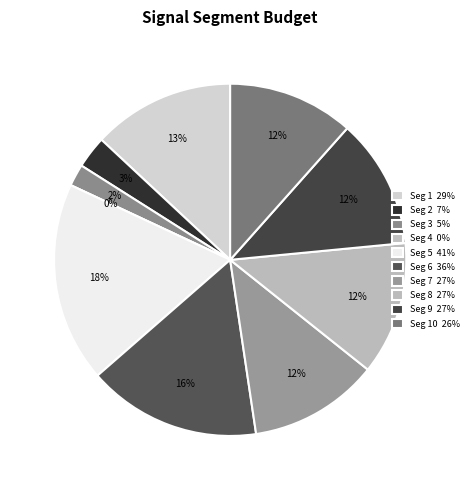

To the nearest percent, what portion does signal segment 1 represent?

13%